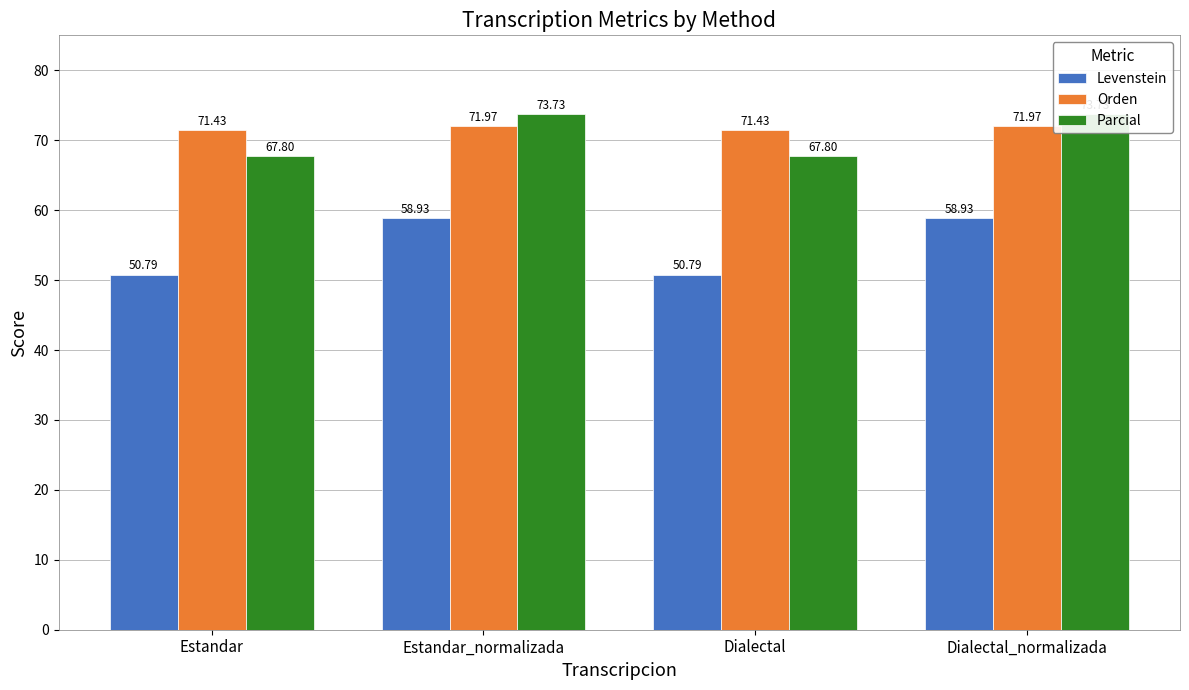

What is the spread (max minus min) of values at Dialectal?

20.6